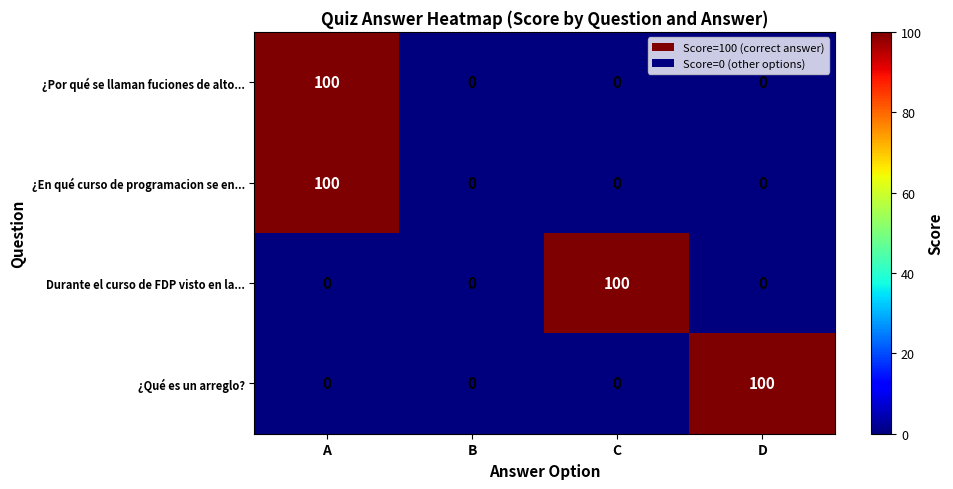

How many positive values does the ¿Qué es un arreglo? series have?

1